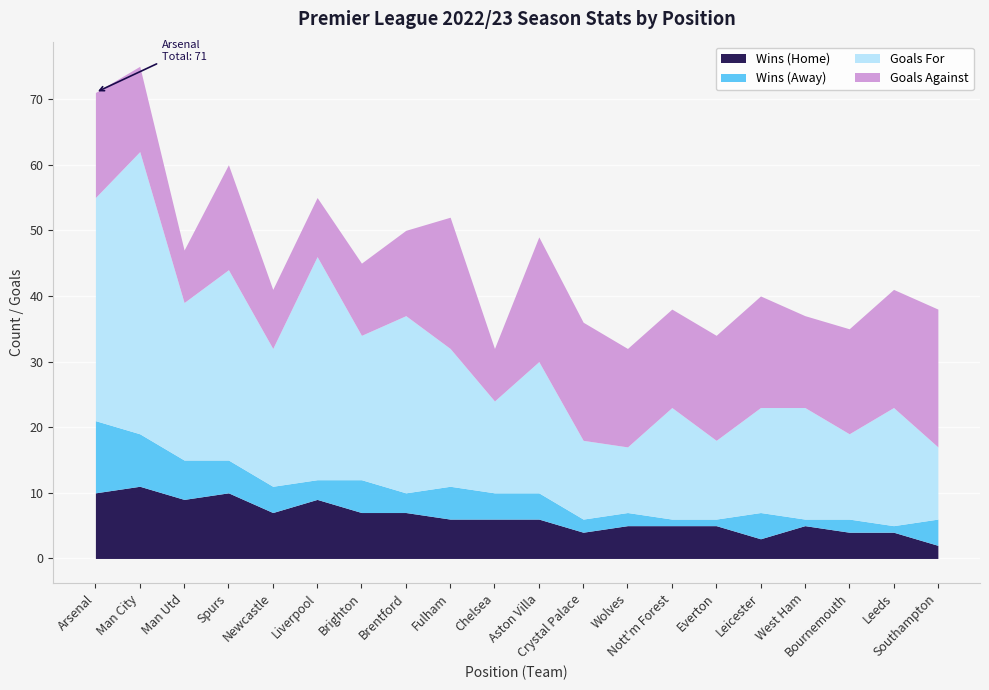

What are all the series names shown in the legend?

Wins (Home), Wins (Away), Goals For, Goals Against